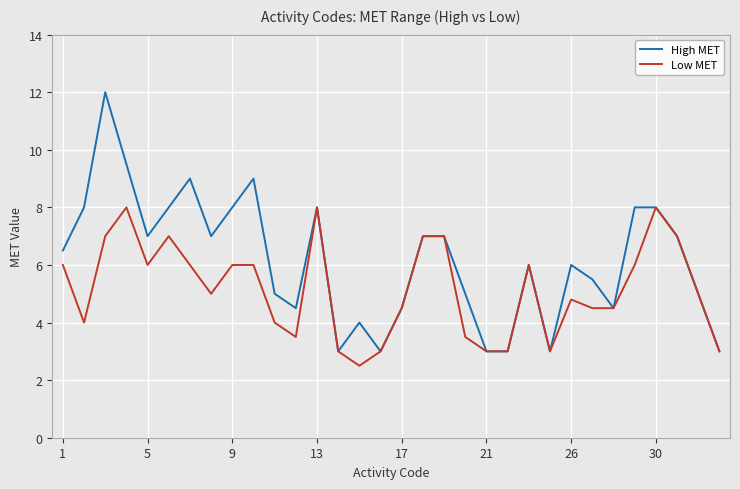

Rank the series by their average value, from highest to lowest.

High MET, Low MET